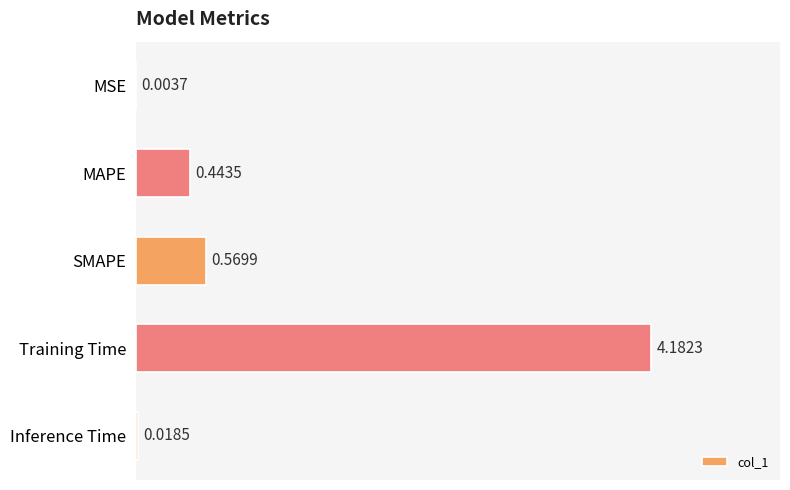

What is the average value?

1.0